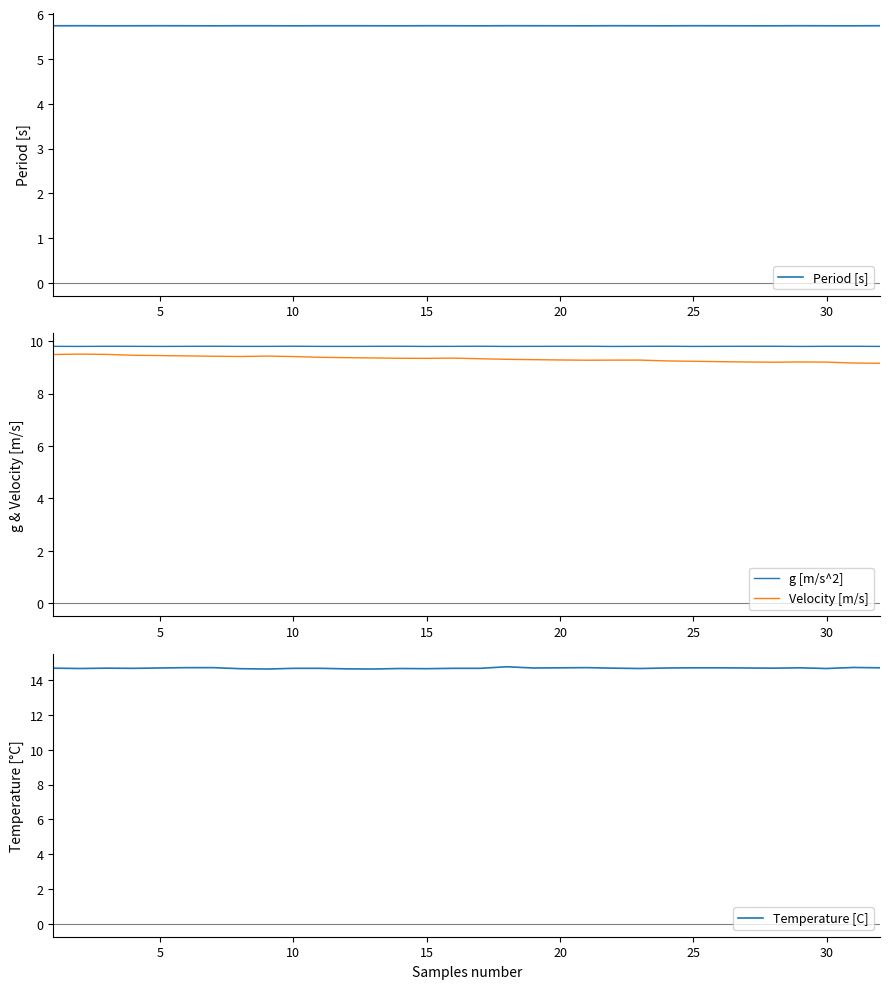

List the labels in order of Velocity [m/s] value, largest first.

5, 10, 0, 15, 20, 25, 8, 30, 35, 9, 10, 11, 12, 15, 13, 14, 16, 17, 18, 19, 22, 21, 20, 23, 24, 25, 28, 26, 29, 27, 30, 31